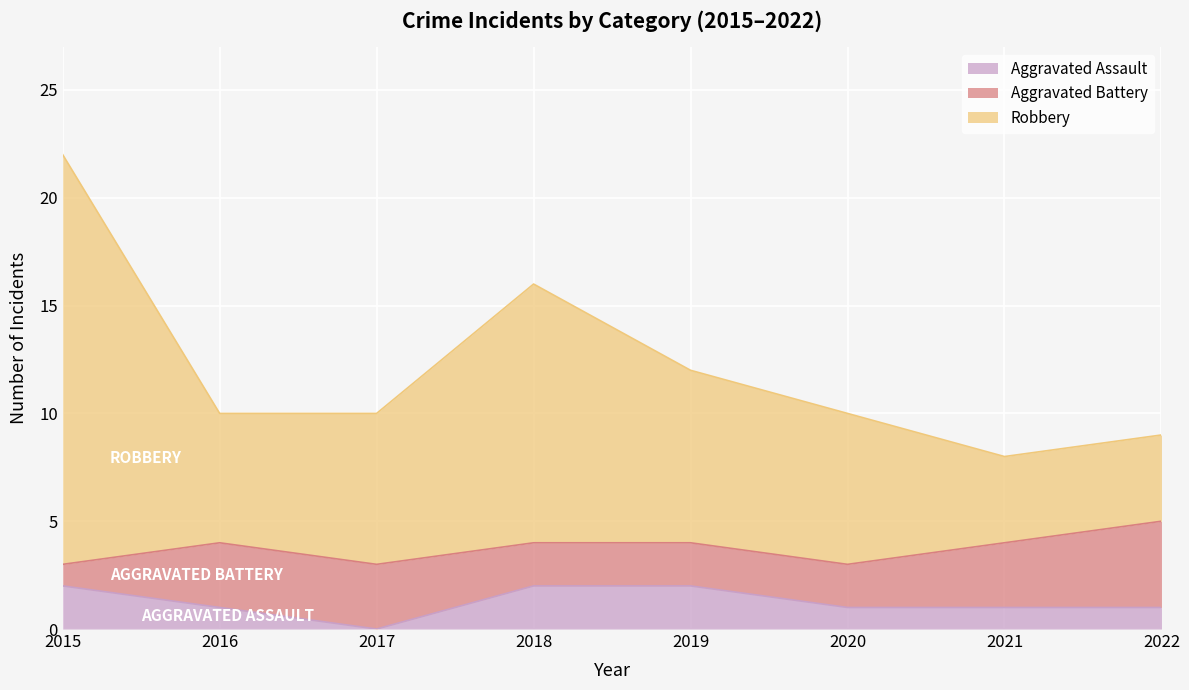

Between 2022 and 2015, which is larger?

2015